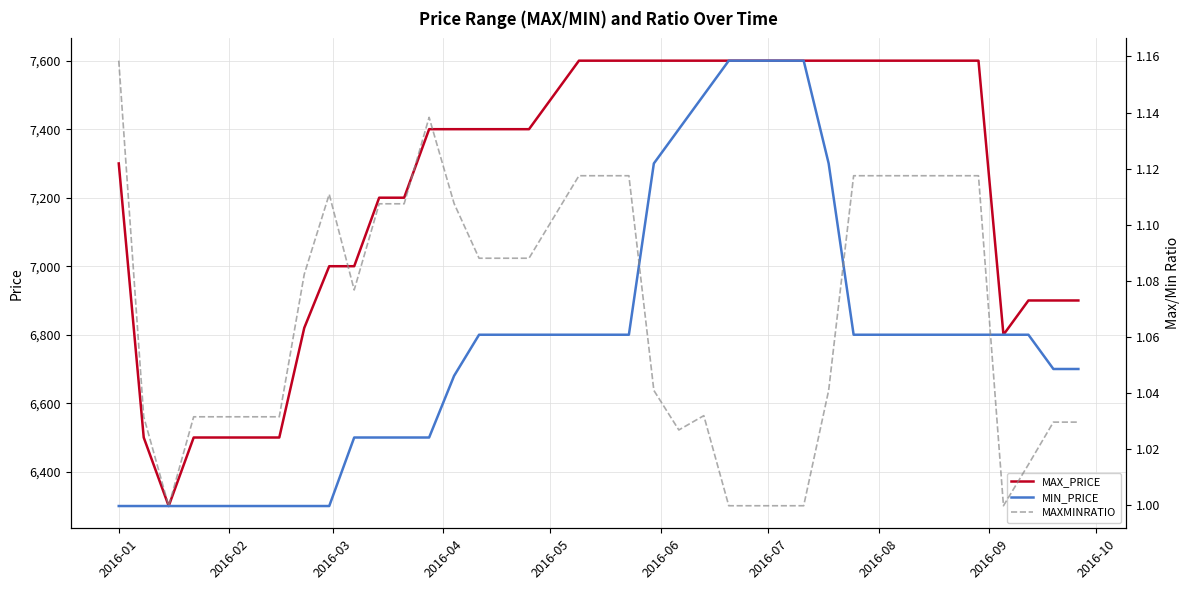

At which label does MAXMINRATIO first exceed 1?

2016-01